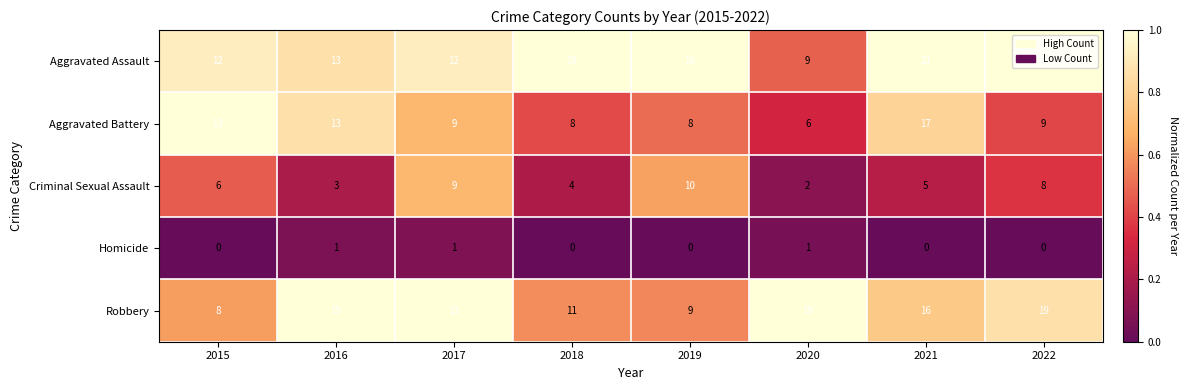

Which series has the largest total across all categories?

Aggravated Assault